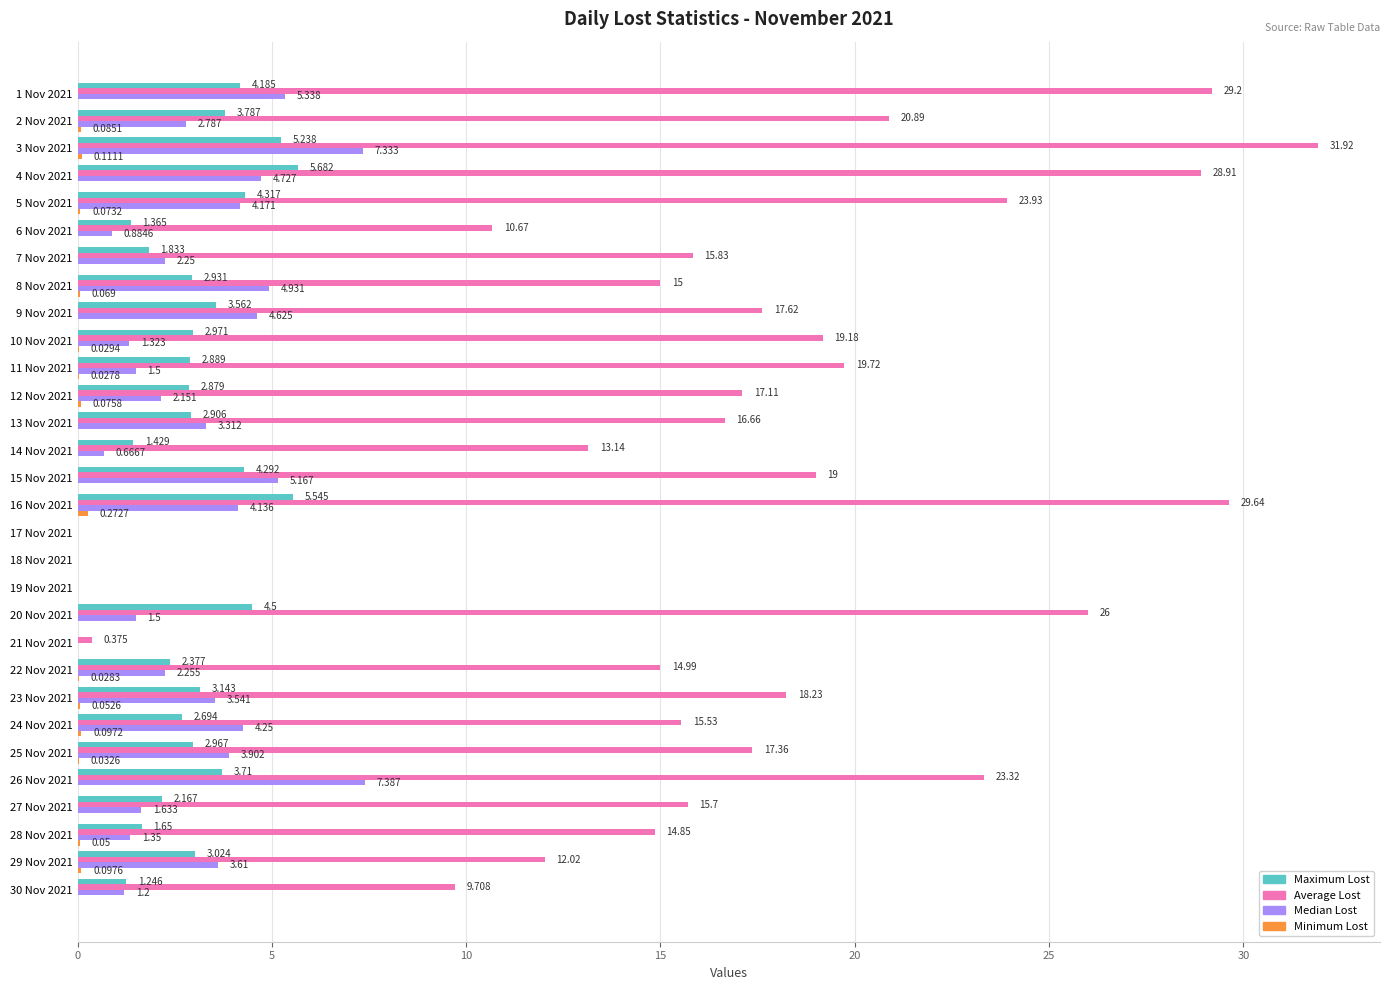

Between 19 Nov 2021 and 20 Nov 2021, which series saw the biggest shift?

Average Lost